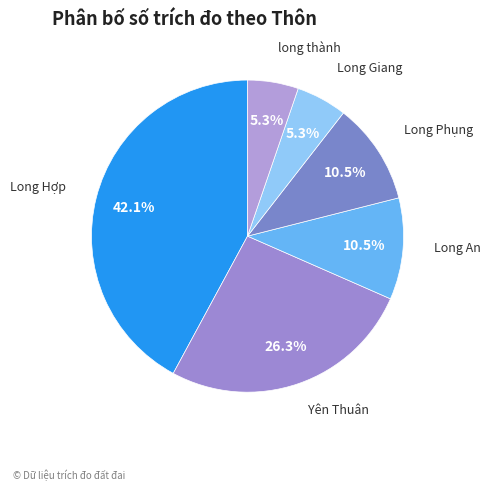

Does Long Hợp account for over 50% of the chart?

No